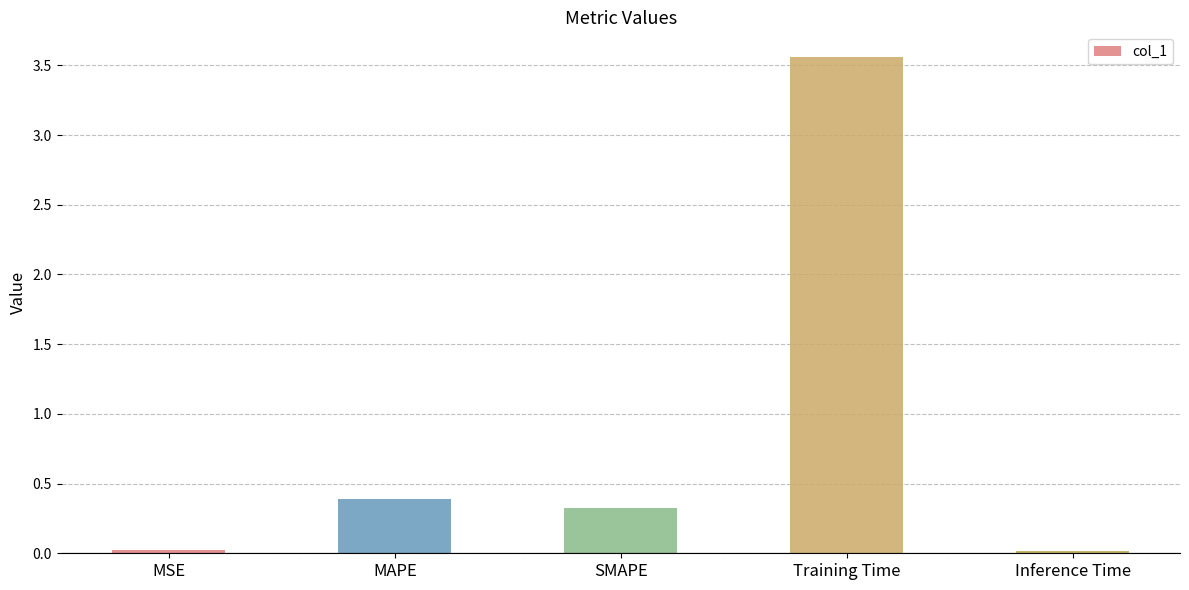

What position from the right is MAPE?

4